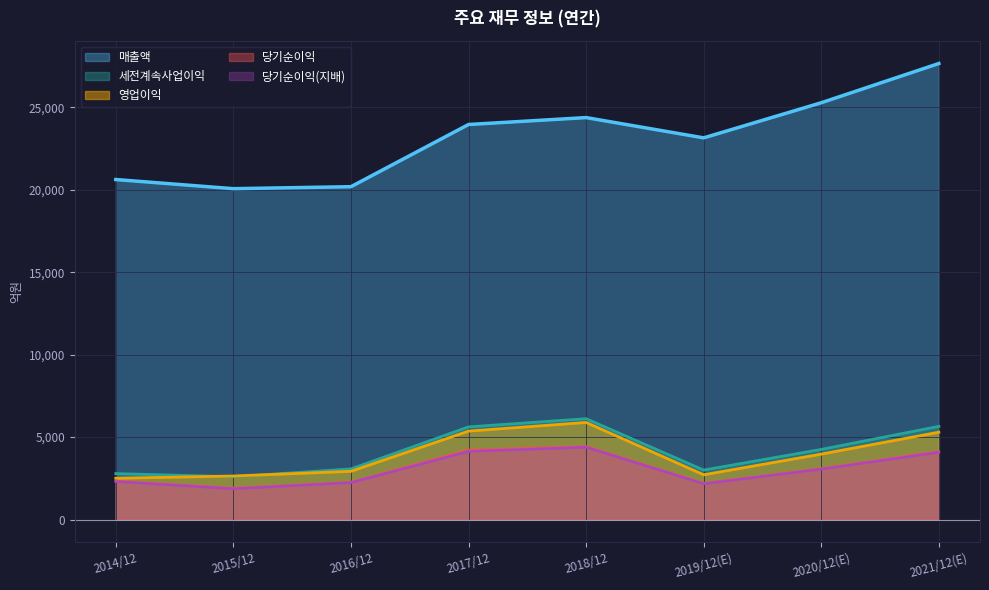

Where is the first local minimum for 당기순이익?

2015/12